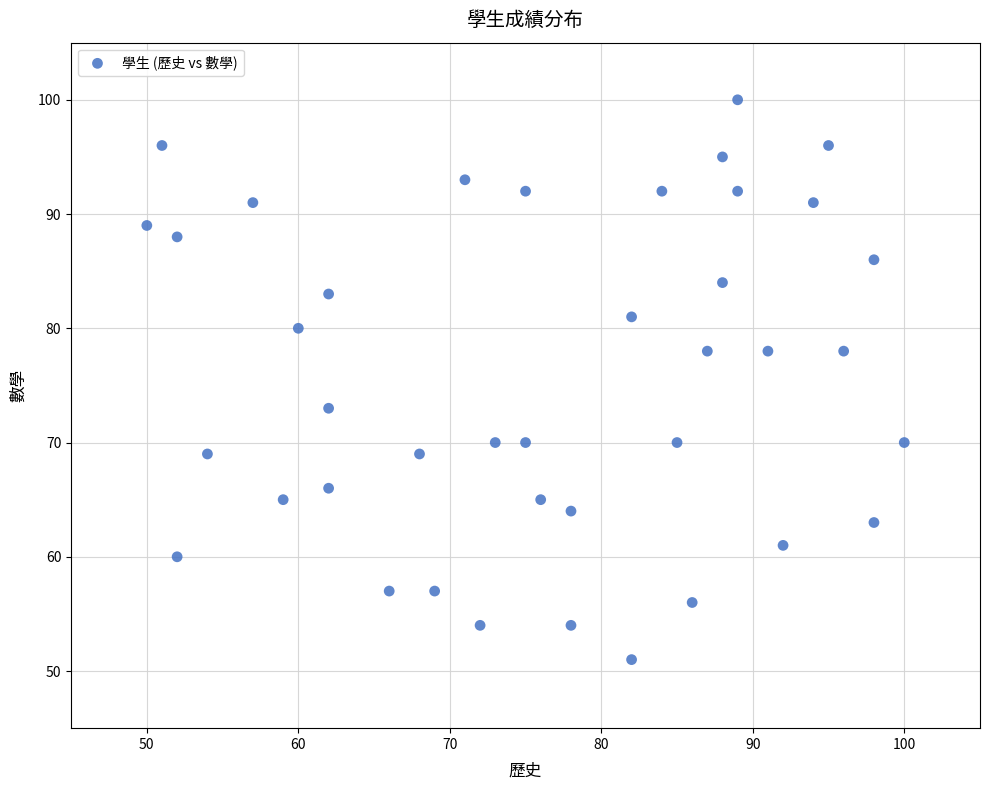

What is the range of X values (max minus min)?

50